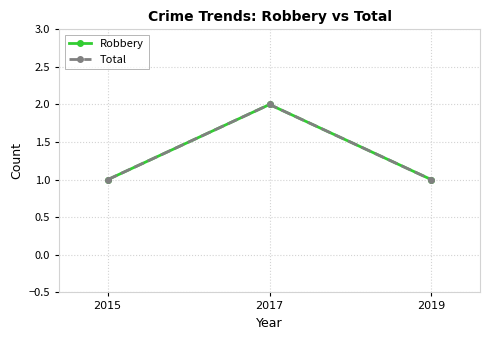

Does the chart have visible grid lines?

Yes